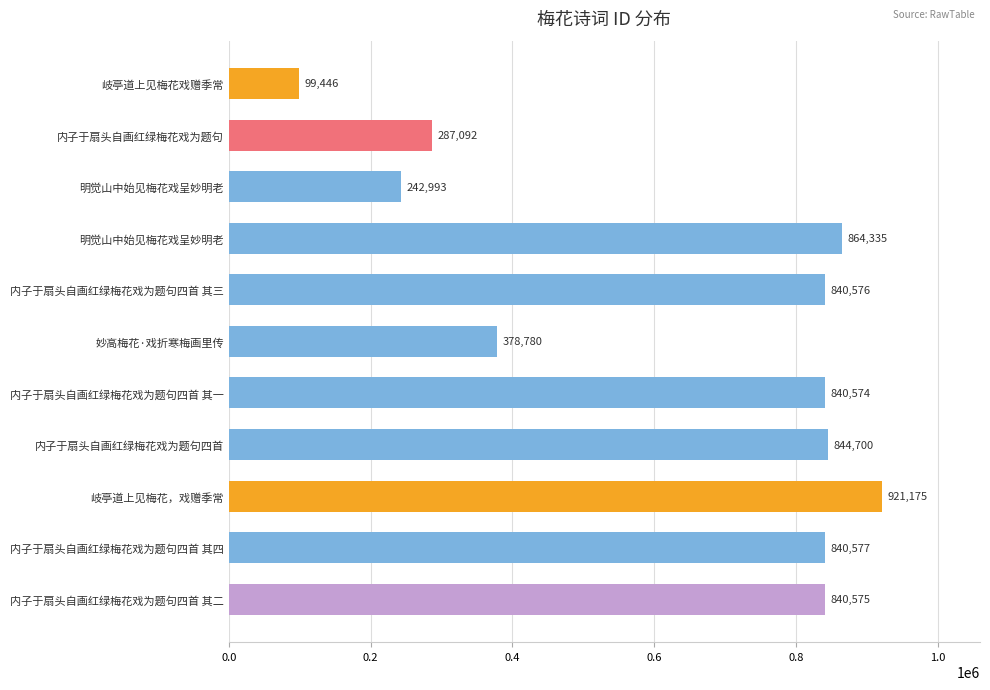

How many categories are shown in the chart?

11